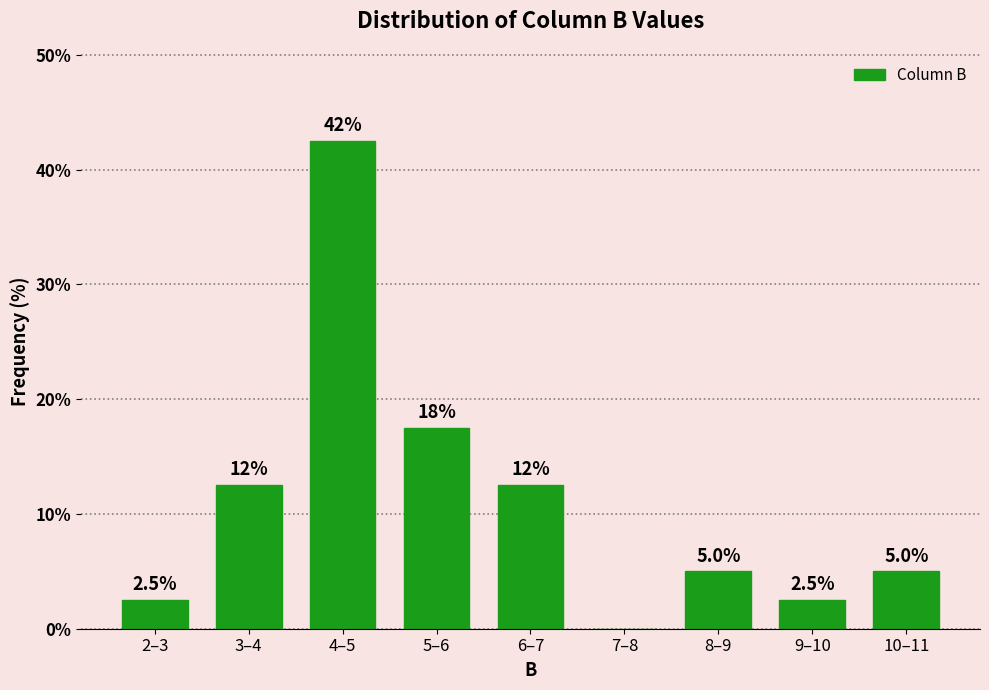

Reading left to right, list all the values displayed in this chart.

2–3=2.5	3–4=12.5	4–5=42.5	5–6=17.5	6–7=12.5	7–8=0.0	8–9=5.0	9–10=2.5	10–11=5.0